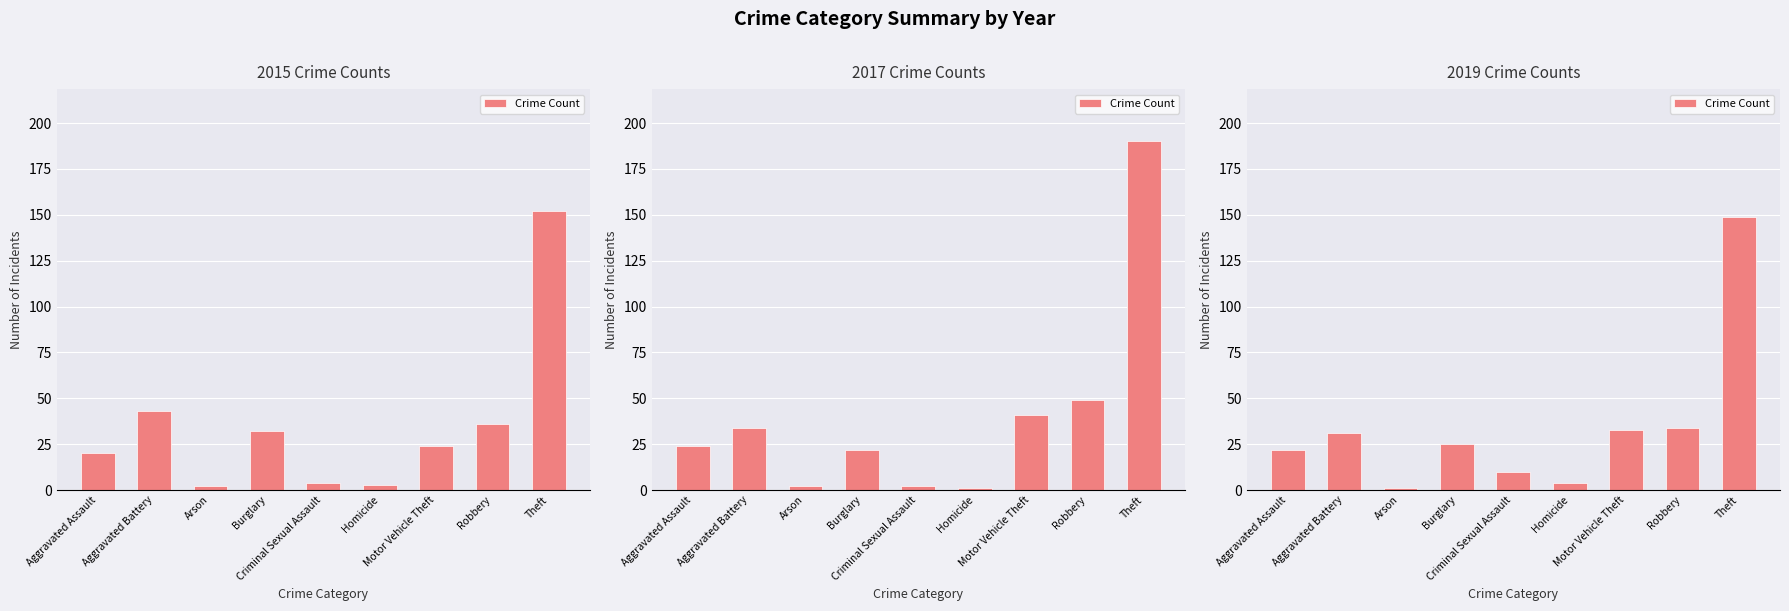

List the labels in order of value, largest first.

Theft, Robbery, Motor Vehicle Theft, Aggravated Battery, Burglary, Aggravated Assault, Criminal Sexual Assault, Homicide, Arson